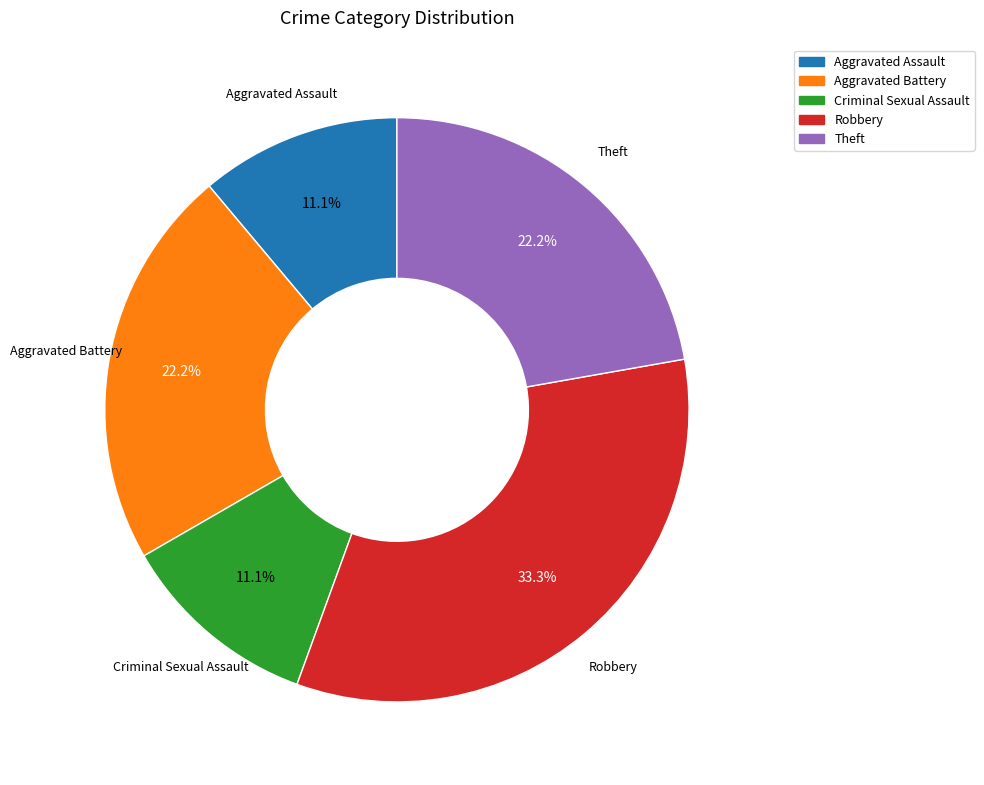

Is it true that Aggravated Assault is 6% of the pie?

False